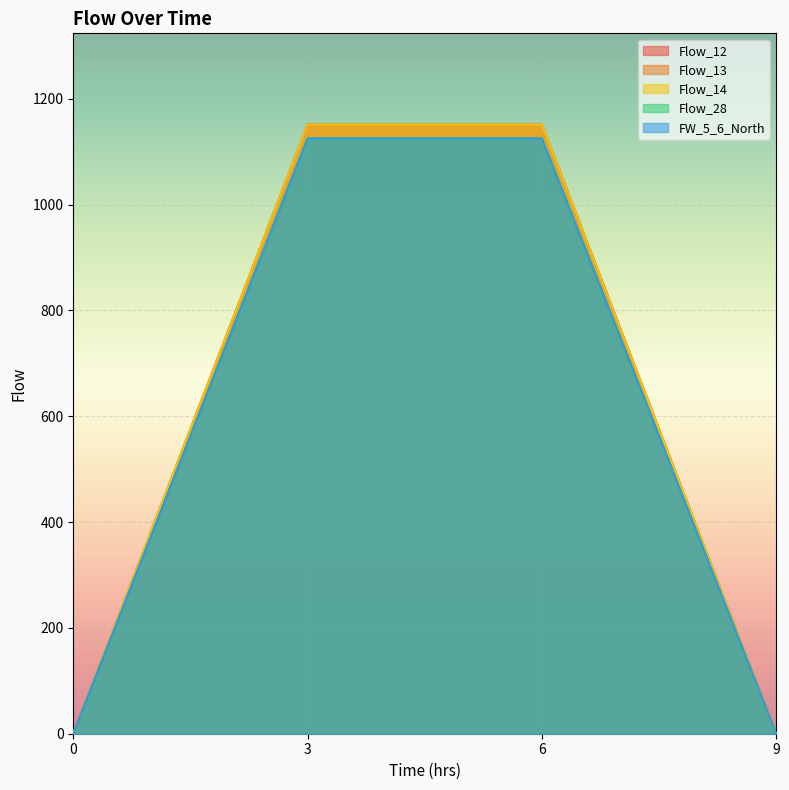

How many categories are shown in the chart?

4